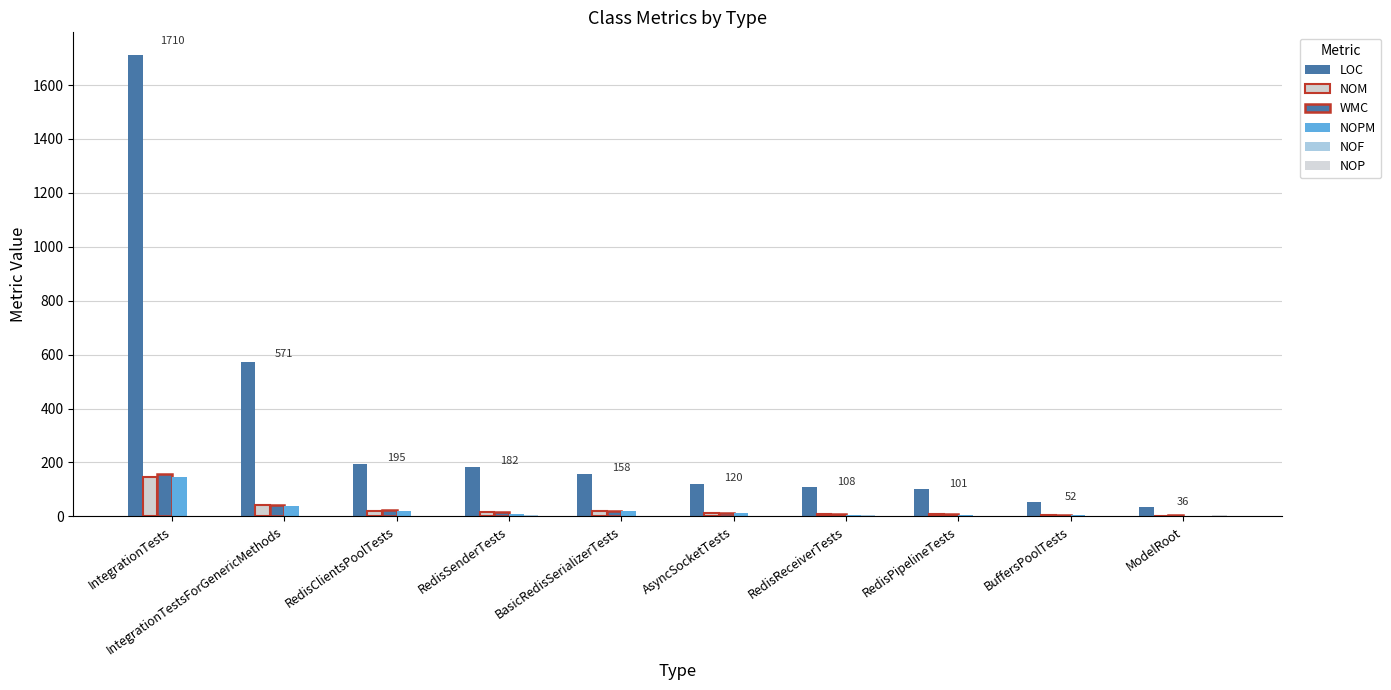

Count the number of data series in this chart.

6